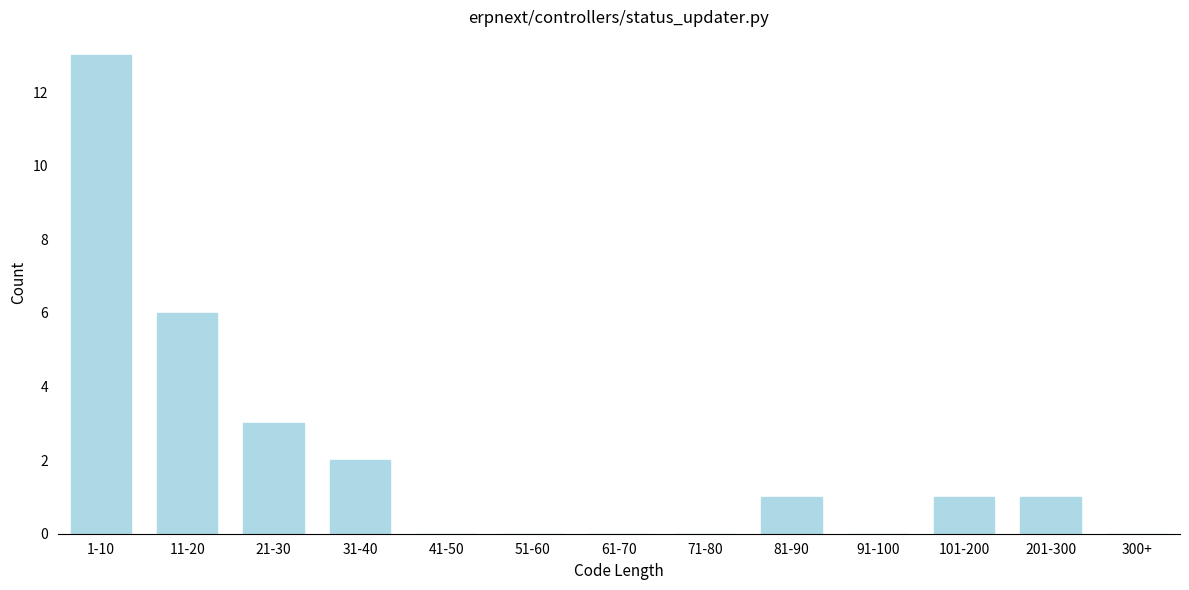

Reading left to right, extract all data points from this chart.

1-10=13	11-20=6	21-30=3	31-40=2	41-50=0	51-60=0	61-70=0	71-80=0	81-90=1	91-100=0	101-200=1	201-300=1	300+=0